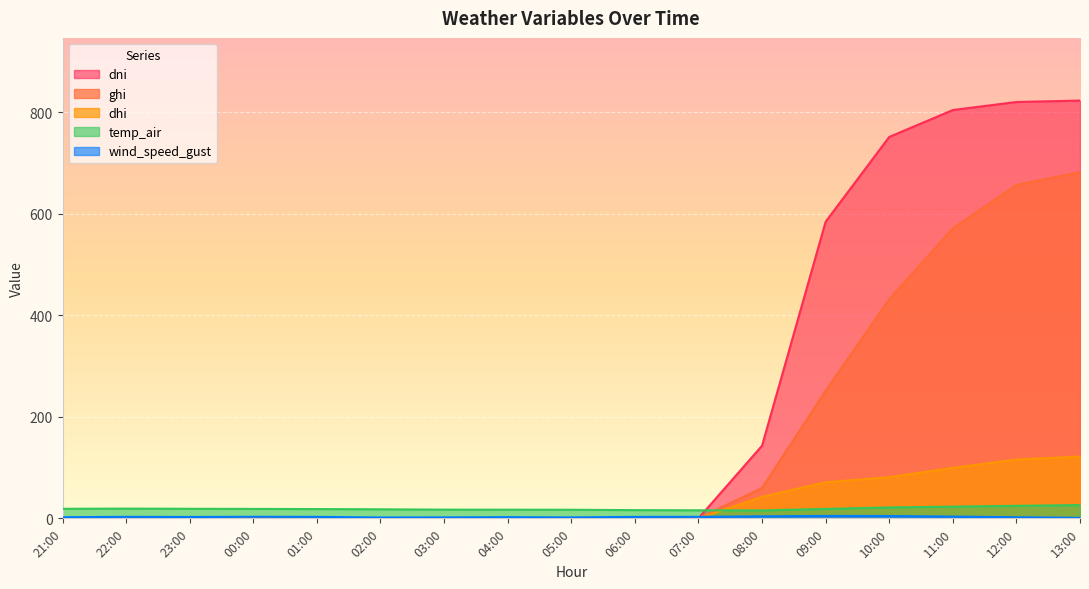

Rank the series by their maximum value, from lowest to highest.

wind_speed_gust, temp_air, dhi, ghi, dni